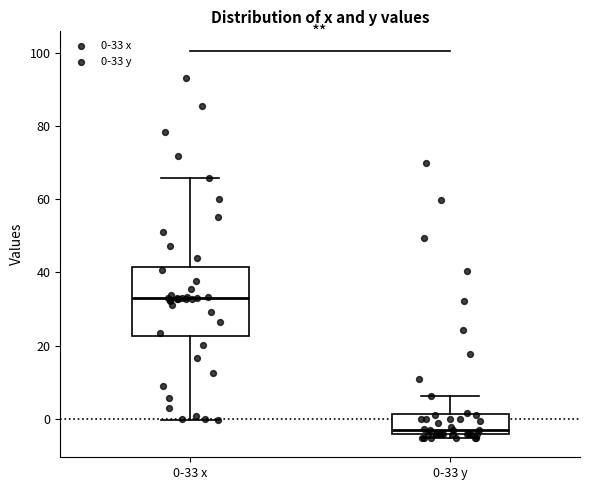

Reading left to right, read every box against the y-axis: the position of its median line, the range the box covers, and the ends of its whiskers. The values are not printed on the chart, so give them approximately, as read against the axis.

0-33 x: median 32, box 22 to 42, whiskers 0 to 66
0-33 y: median -2, box -4 to 2, whiskers -6 to 6